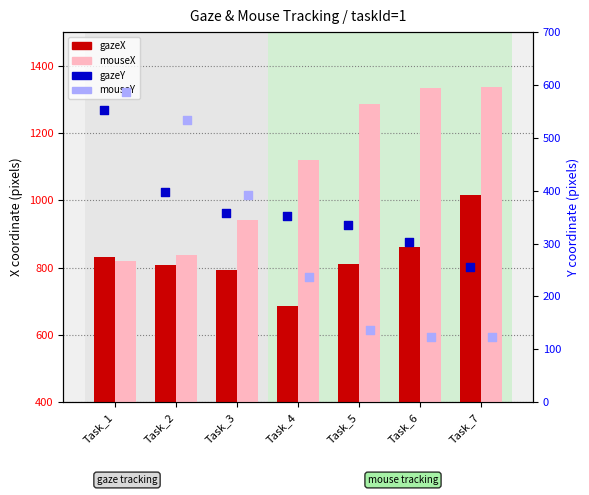

Which series has the largest total across all categories?

mouseX